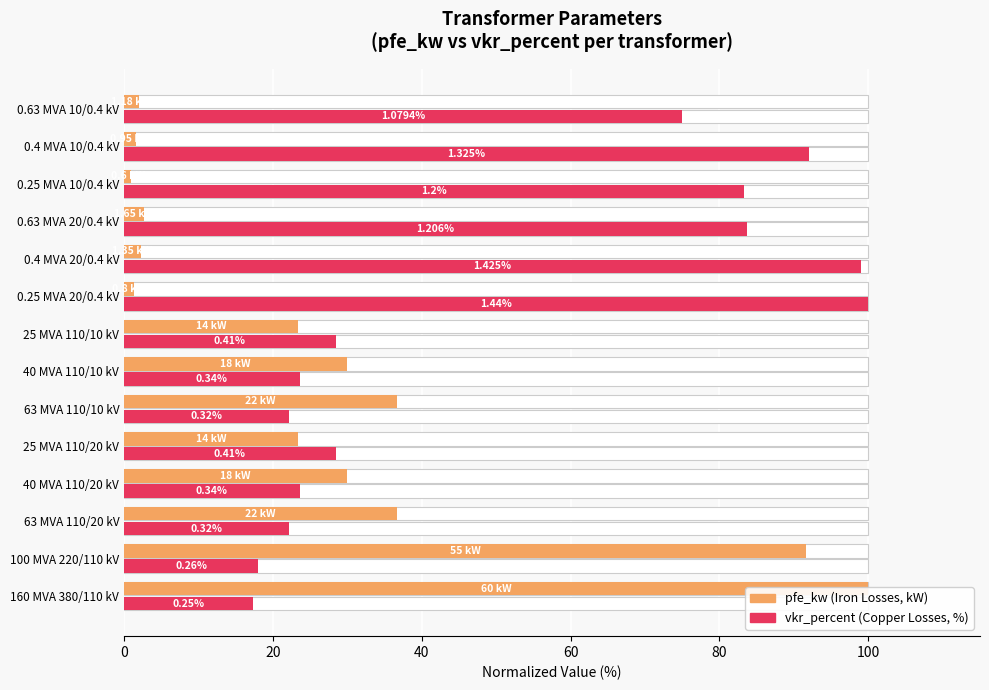

Does the chart contain any negative values?

No